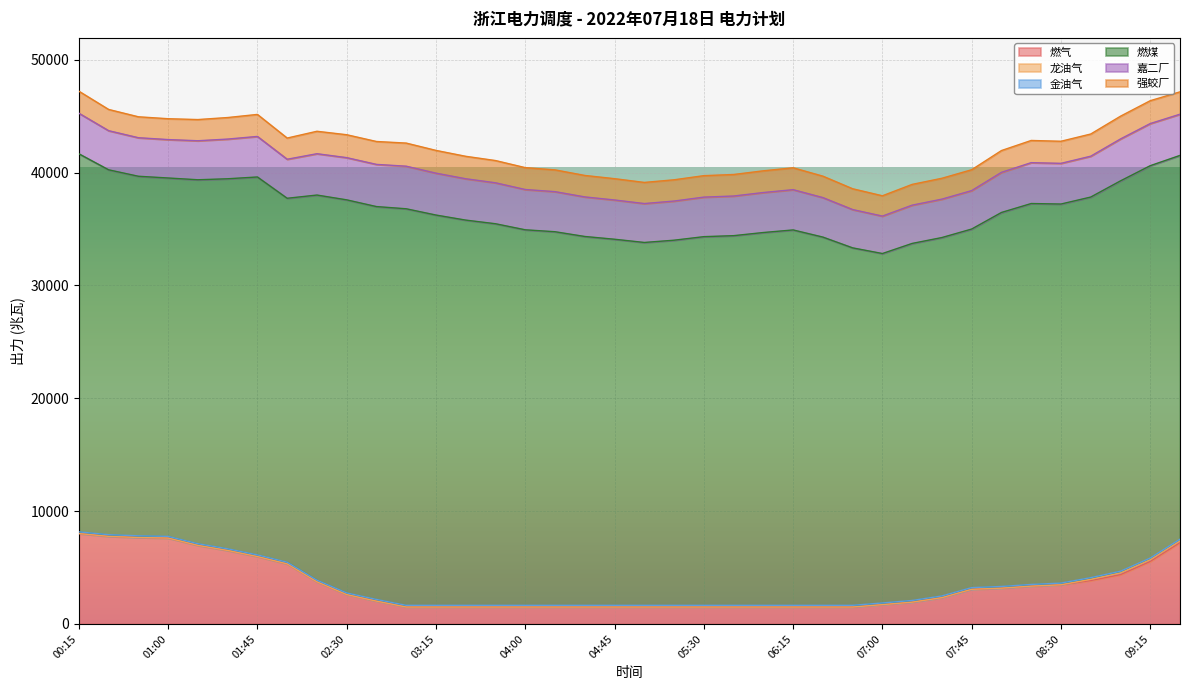

True or false: 强蛟厂 and 燃煤 cross at least once.

False